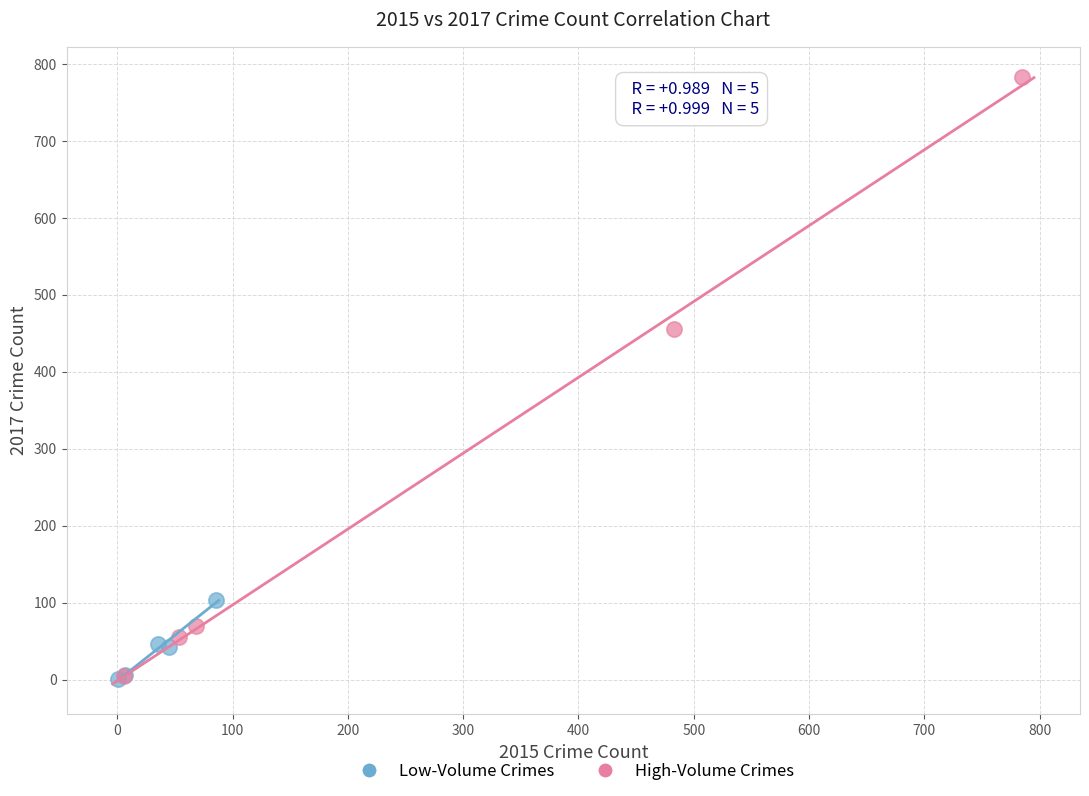

Which series has the widest spread of Y values?

High-Volume Crimes